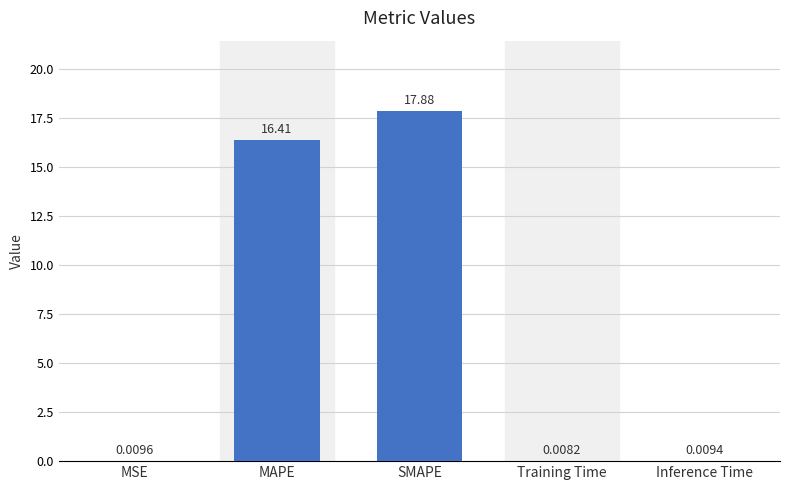

Are the bars horizontal?

No